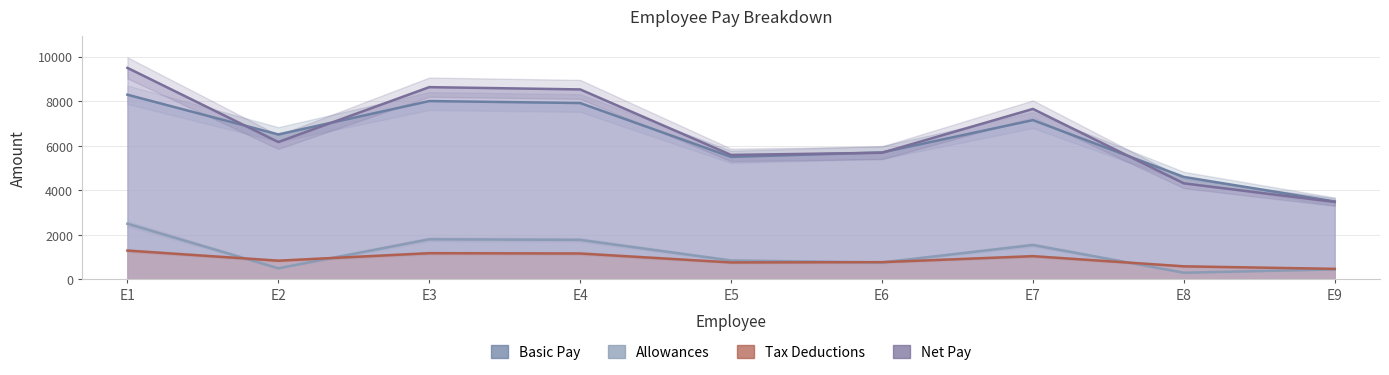

What is the total value across all series at E3?

19614.0